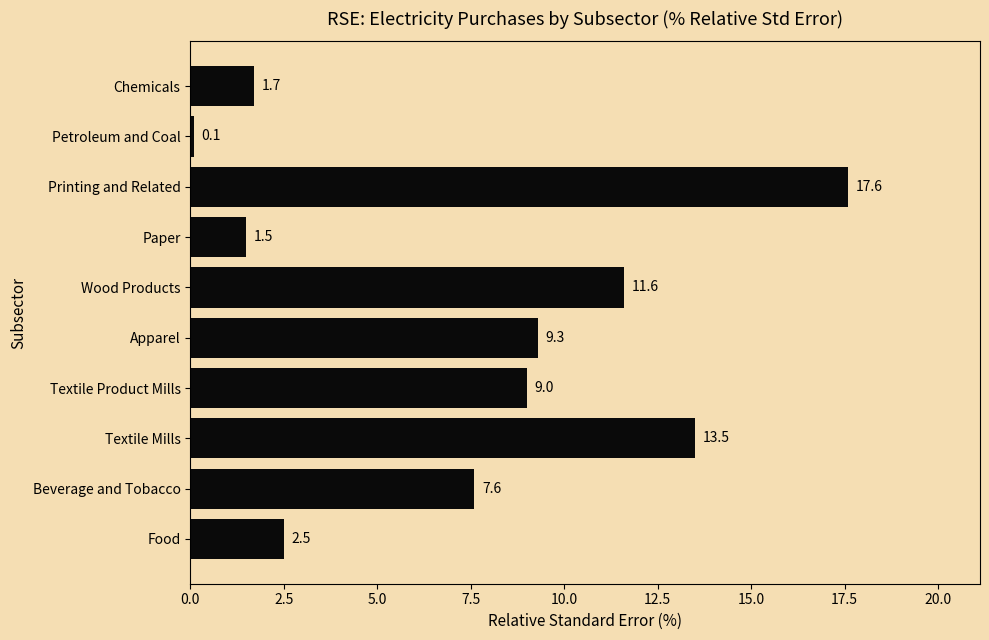

What is the change in value from Beverage and Tobacco to Textile Product Mills?

+1.4